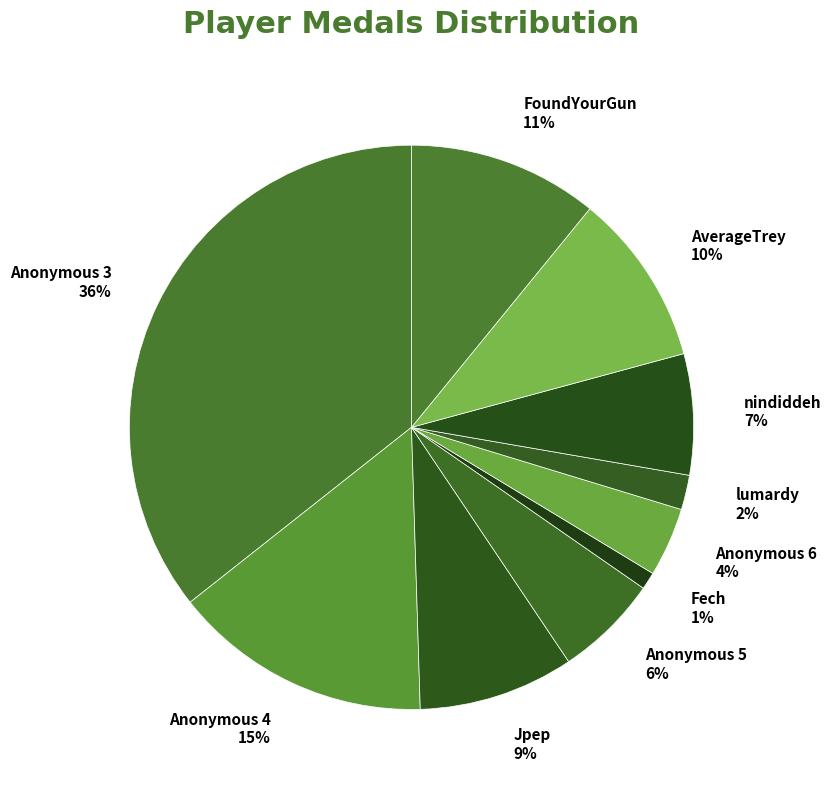

Which slice is the smallest?

Fech